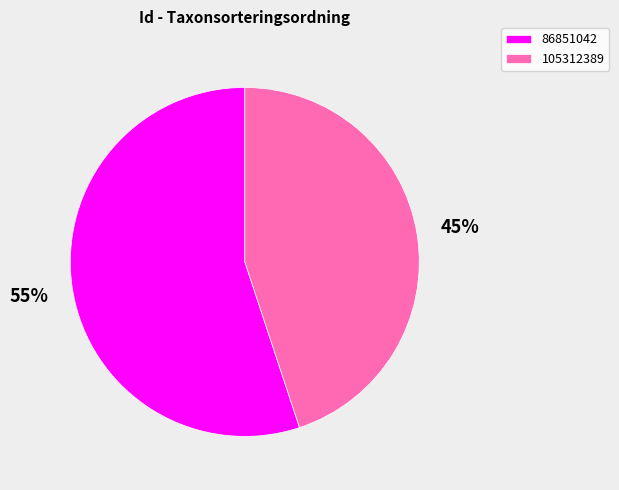

To the nearest percent, what portion does 105312389 represent?

45%